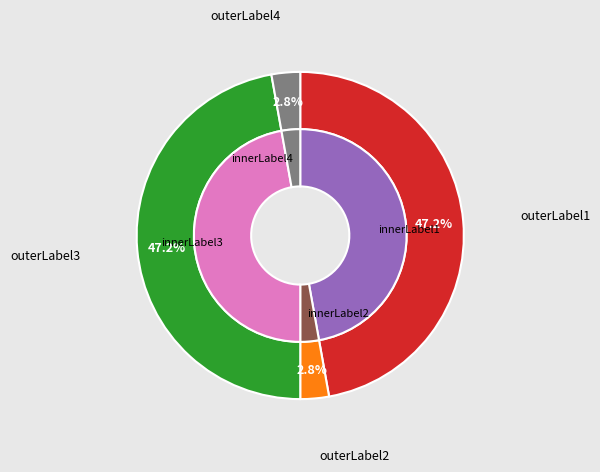

True or false: 姹莺娇 赠油面王广道 accounts for 57% of the total.

False